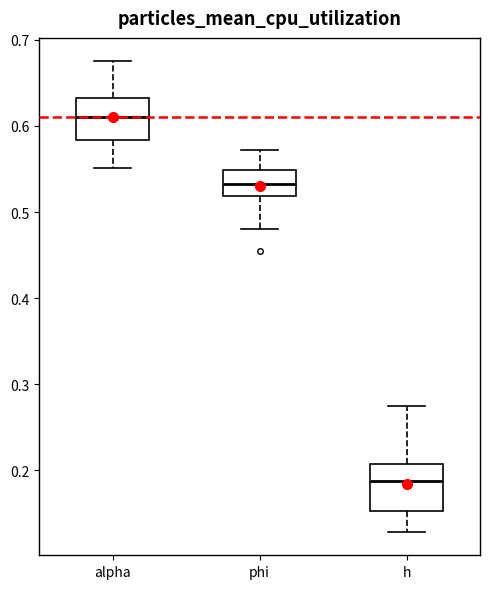

Reading left to right, read every box against the y-axis: the position of its median line, the range the box covers, and the ends of its whiskers. The values are not printed on the chart, so give them approximately, as read against the axis.

alpha: median 0.61, box 0.58 to 0.63, whiskers 0.55 to 0.67
phi: median 0.53, box 0.52 to 0.55, whiskers 0.48 to 0.57
h: median 0.19, box 0.15 to 0.21, whiskers 0.13 to 0.27